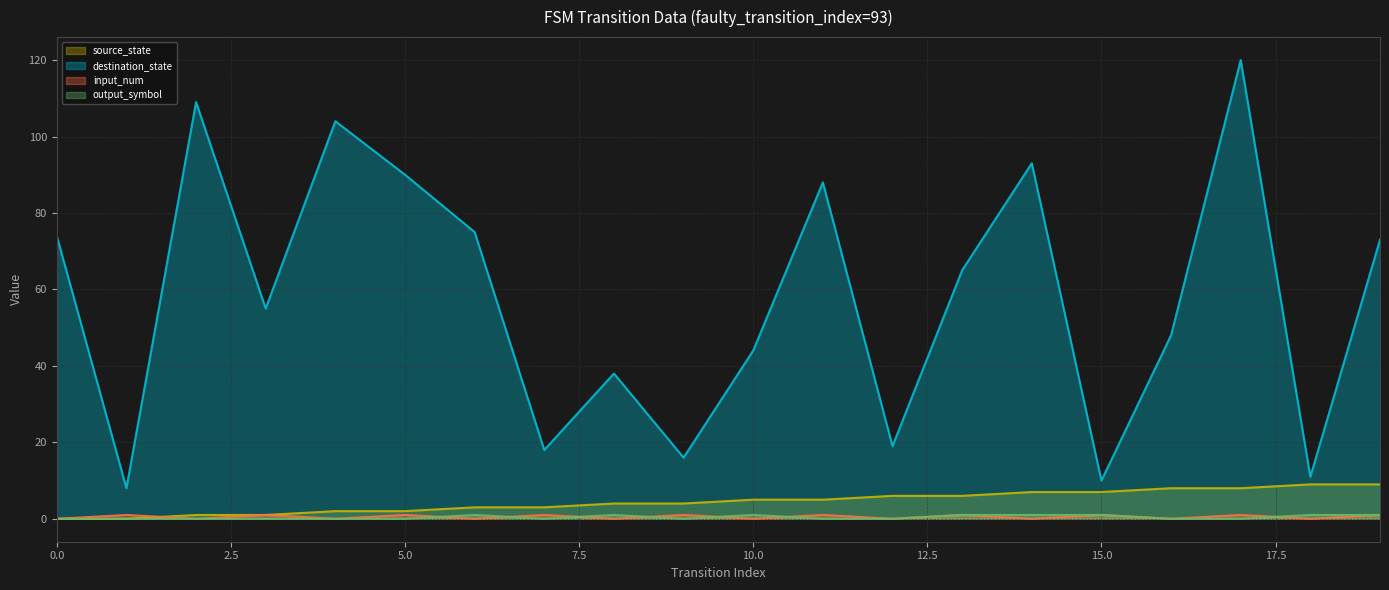

Where is the first local minimum for input_num?

2